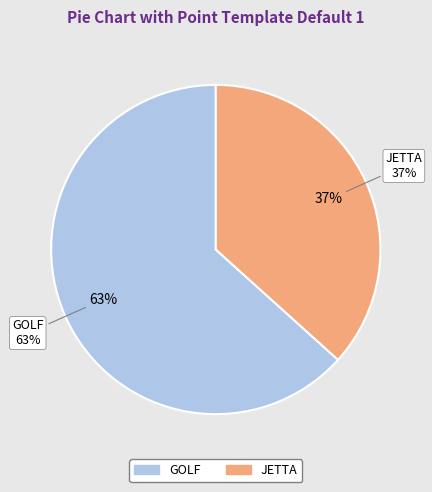

How many slices are in this pie chart?

2